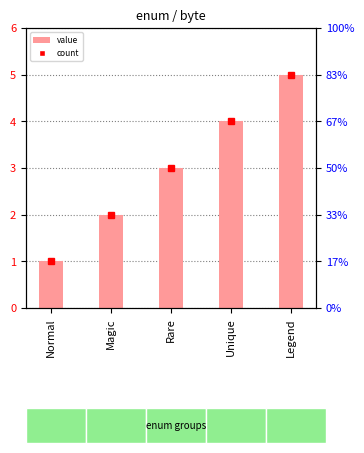

Reading left to right, what are all the values shown in this chart?

1	2	3	4	5